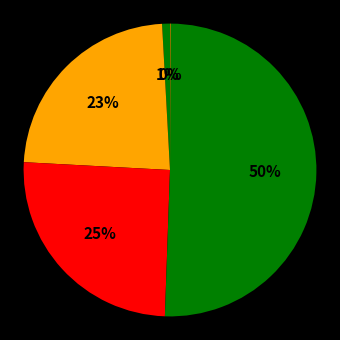

To the nearest percent, what is the average slice percentage?

20%